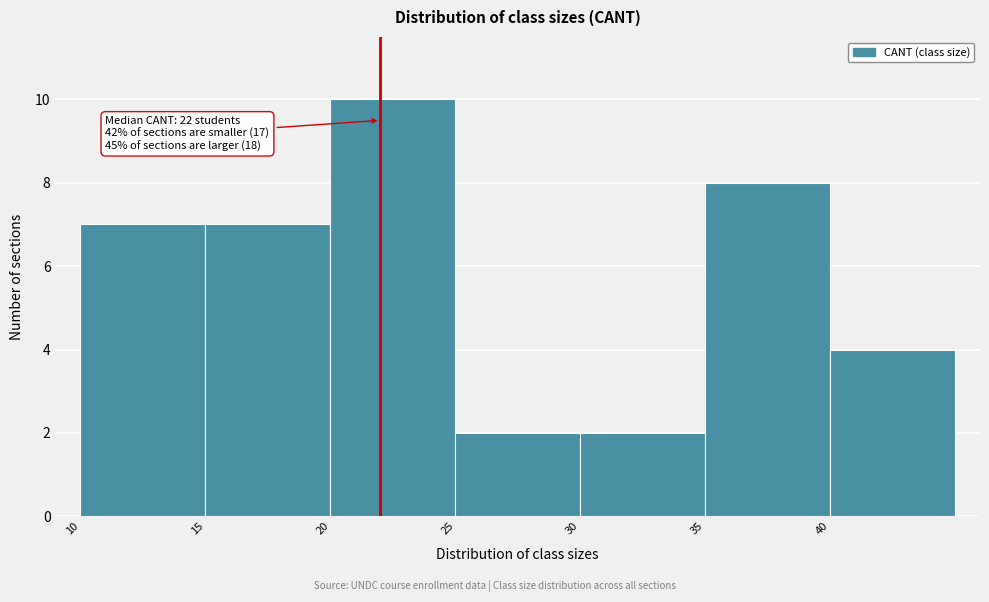

Over which range of the x-axis is the bar tallest?

20 to 25